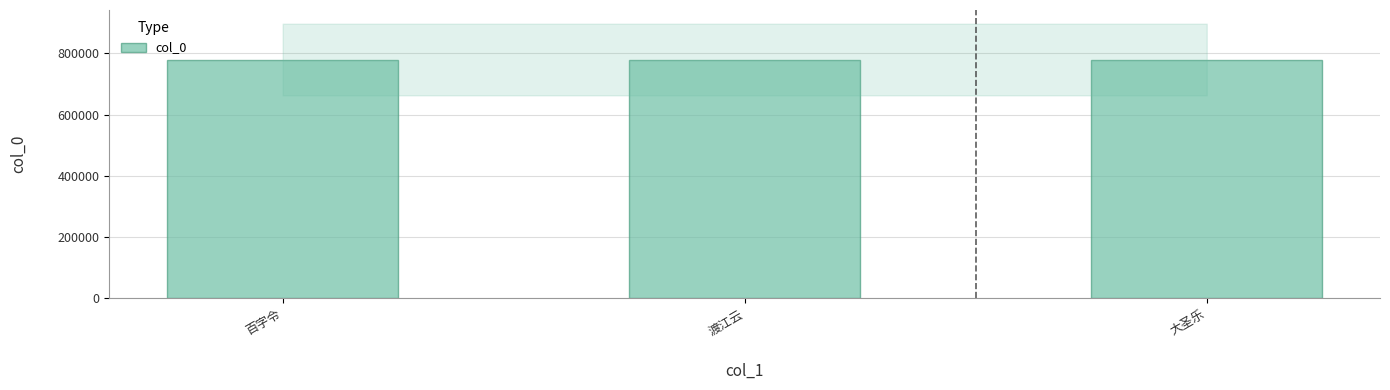

The chart shows a value of 779854 at 百字令. True or false?

True